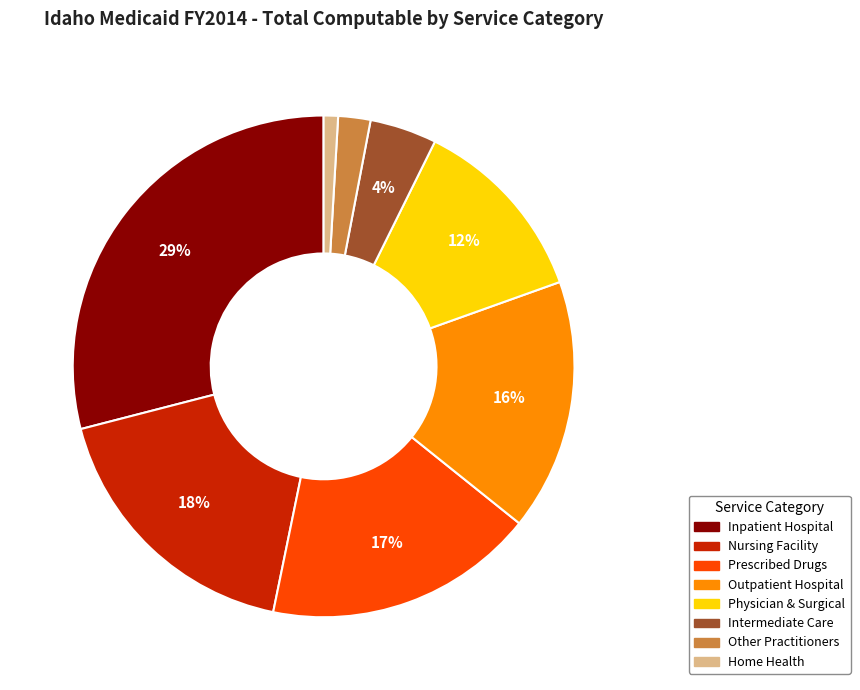

Is Prescribed Drugs the majority of the pie?

No